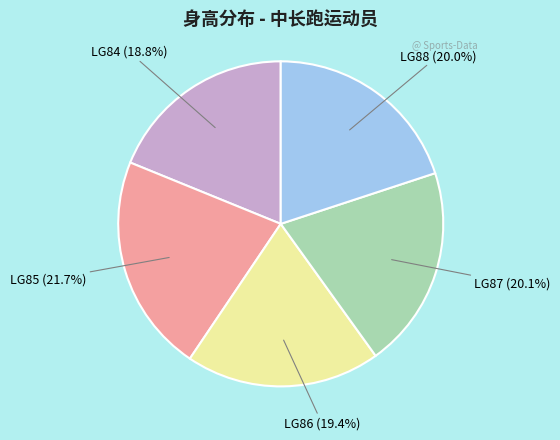

How many segments does this pie chart have?

5